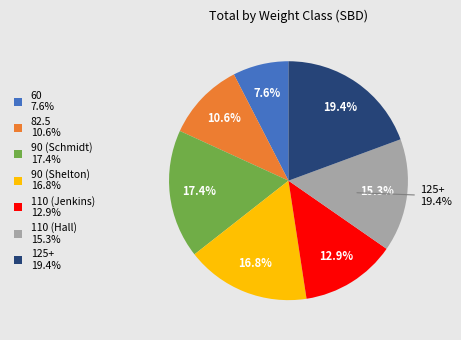

To the nearest percent, what is the difference between the 60 and 110 slice percentages?

8%